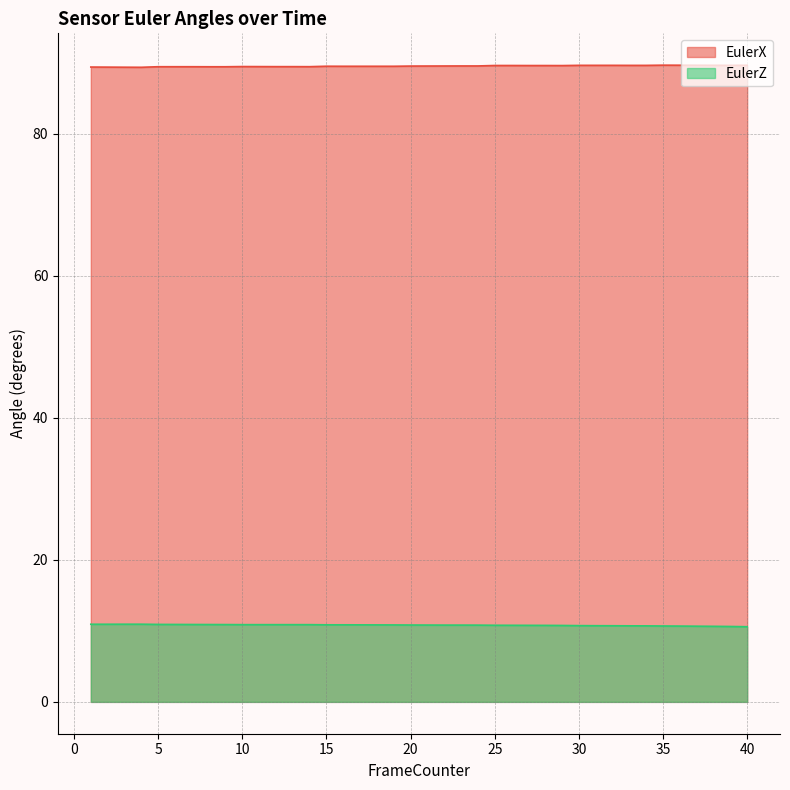

At how many categories does at least one series exceed 41?

40